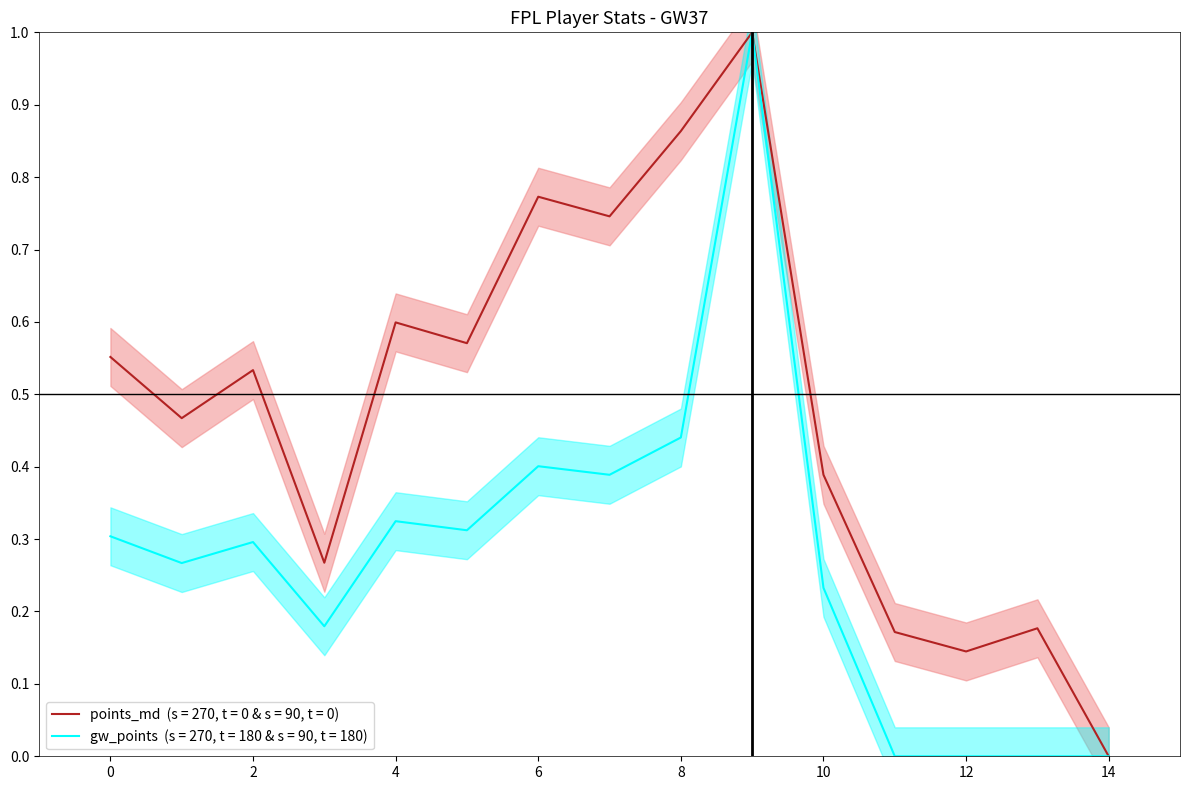

List the series in order of their overall mean, highest first.

points_md (s=270, t=0 & s=90, t=0), gw_points (s=270, t=180 & s=90, t=180)